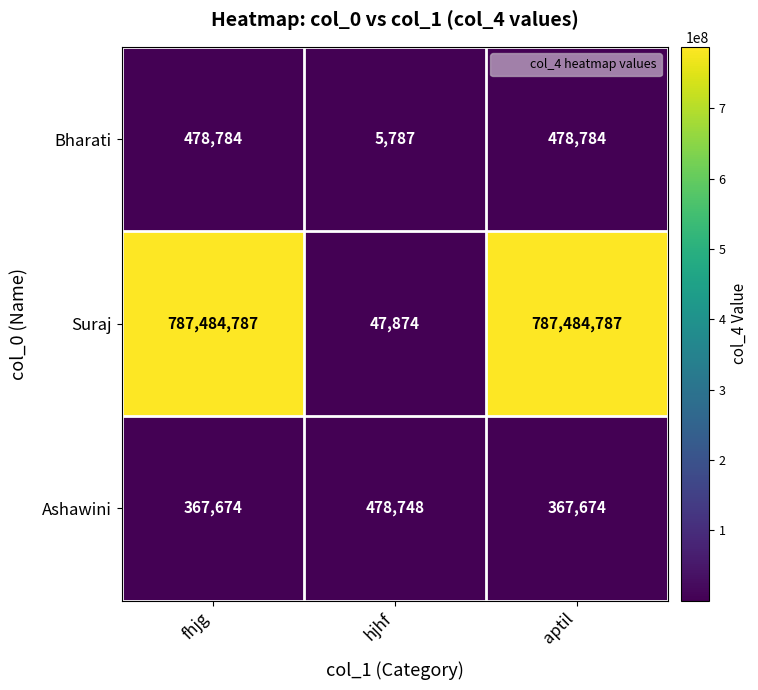

At which label does Bharati reach its minimum?

hjhf